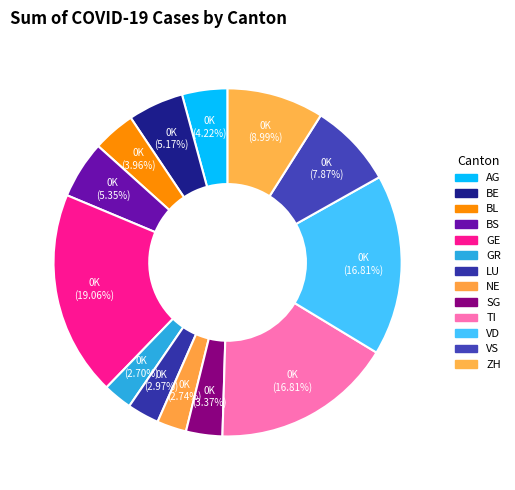

Count the number of slices in the pie.

13